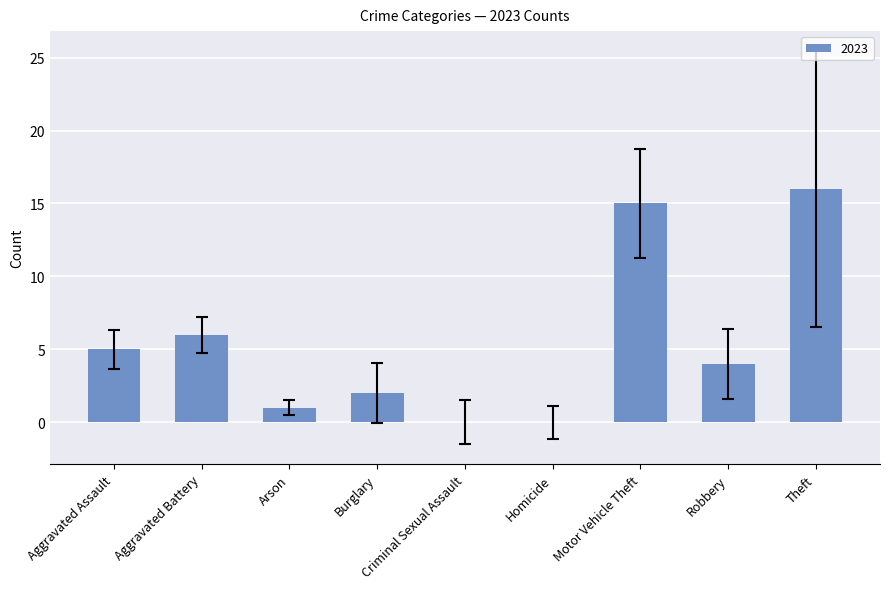

What is the sum of the values at Burglary and Aggravated Assault?

7